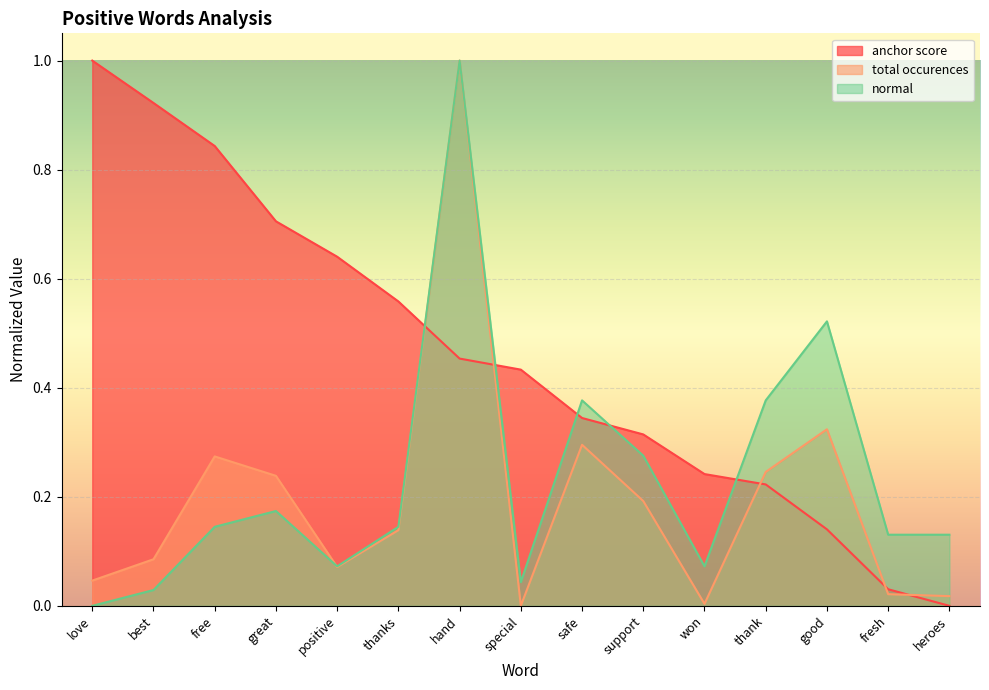

How many times do total occurences and anchor score cross each other?

5